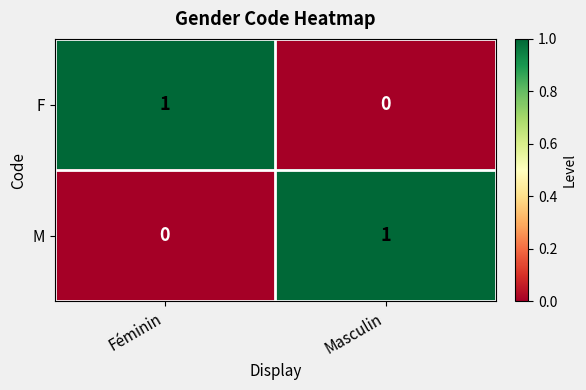

What is the difference between the highest and lowest values at Masculin?

1